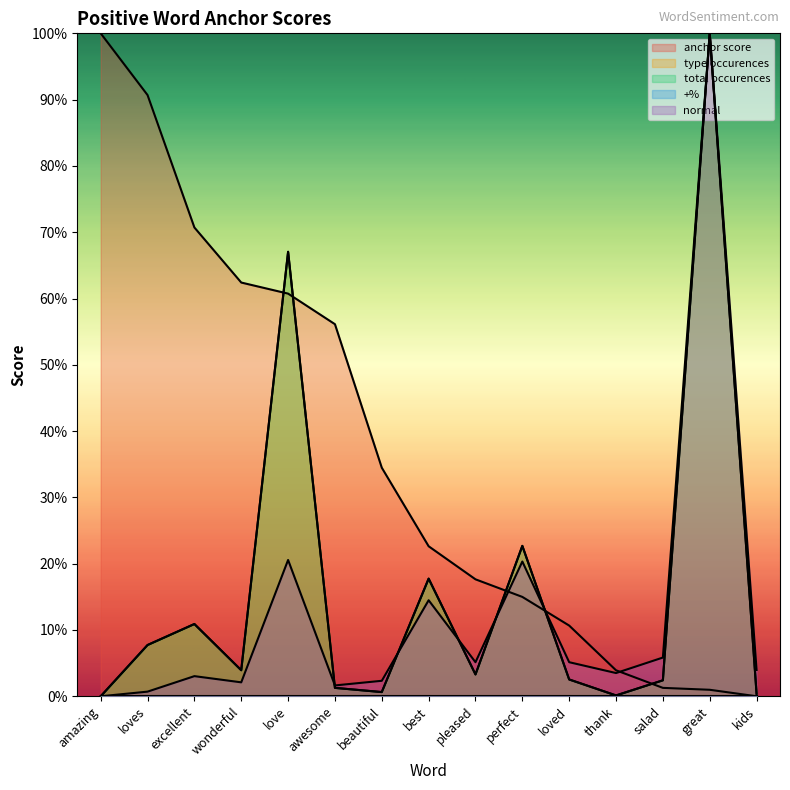

What is the label of the 8th point from the right?

best